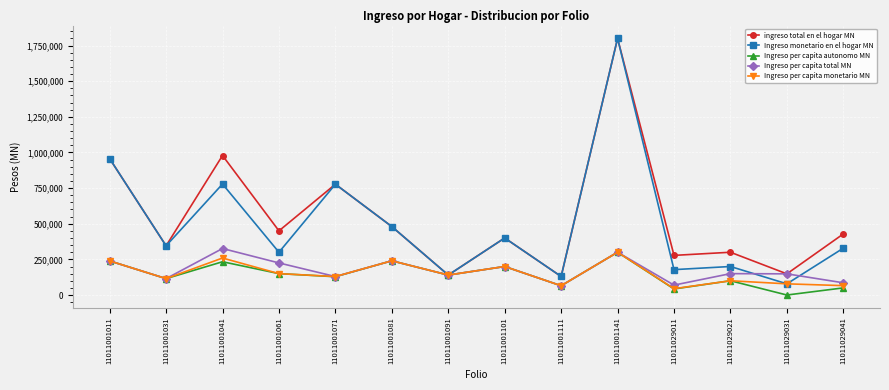

Which category has the highest value across all series?

11011001141